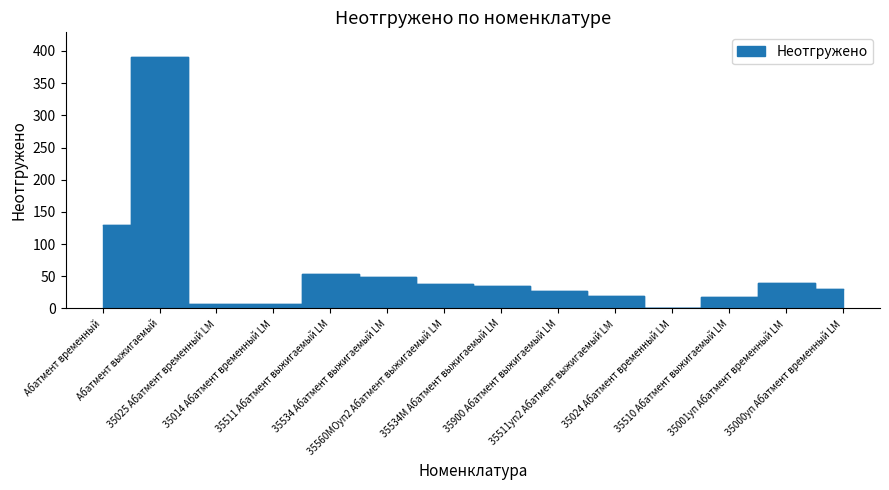

Reading left to right, list all the values displayed in this chart.

Абатмент временный=129	Абатмент выжигаемый=390	35025 Абатмент временный LM=7	35014 Абатмент временный LM=7	35511 Абатмент выжигаемый LM=53	35534 Абатмент выжигаемый LM=49	35560МOуп2 Абатмент выжигаемый LM=38	35534М Абатмент выжигаемый LM=35	35900 Абатмент выжигаемый LM=27	35511уп2 Абатмент выжигаемый LM=20	35024 Абатмент временный LM=1	35510 Абатмент выжигаемый LM=17	35001уп Абатмент временный LM=40	35000уп Абатмент временный LM=30